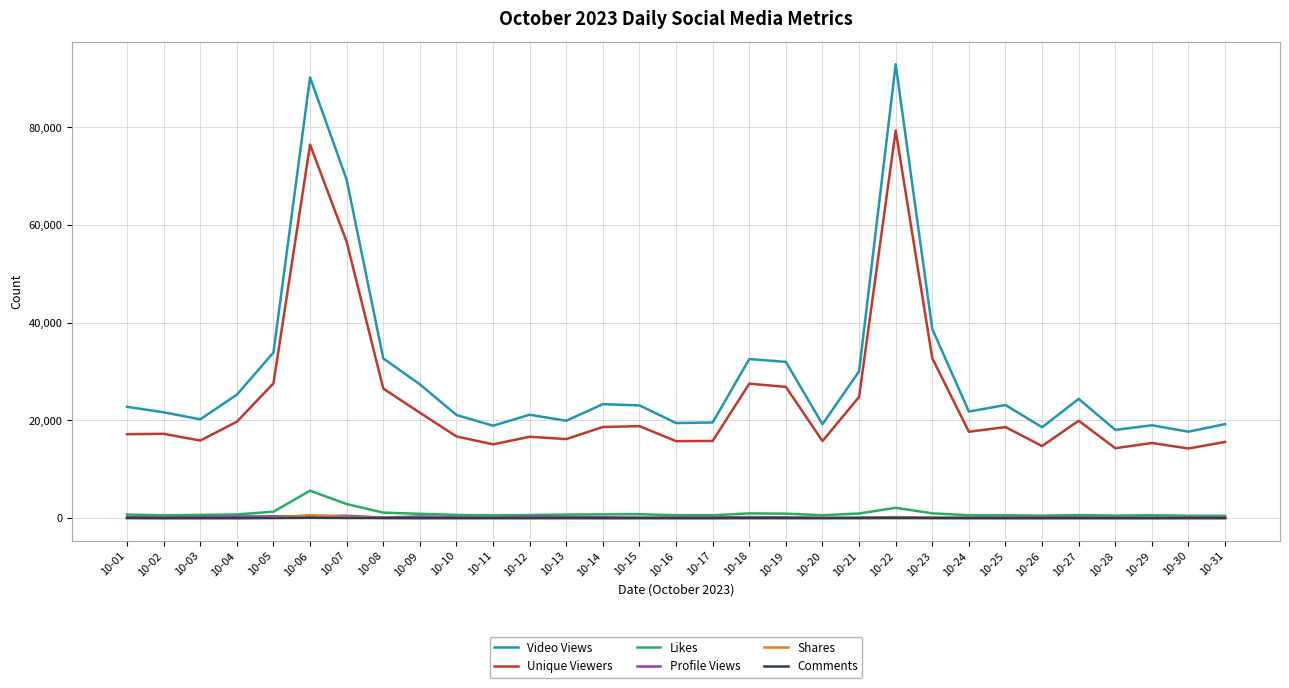

What is the average value of the Likes series?

1009